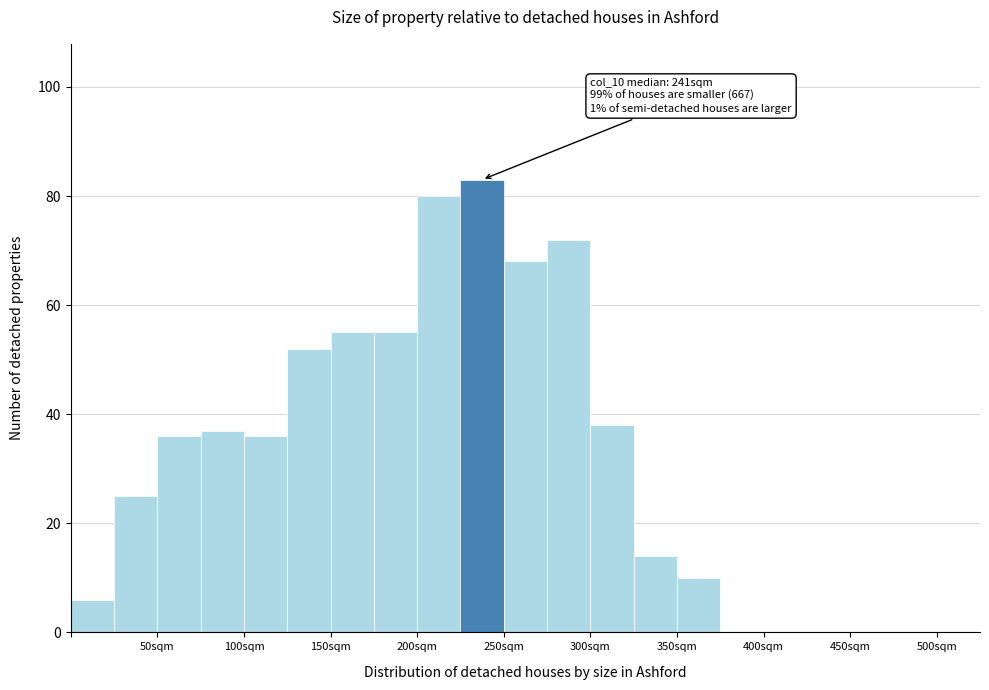

Over which range of the x-axis is the bar tallest?

225 to 250